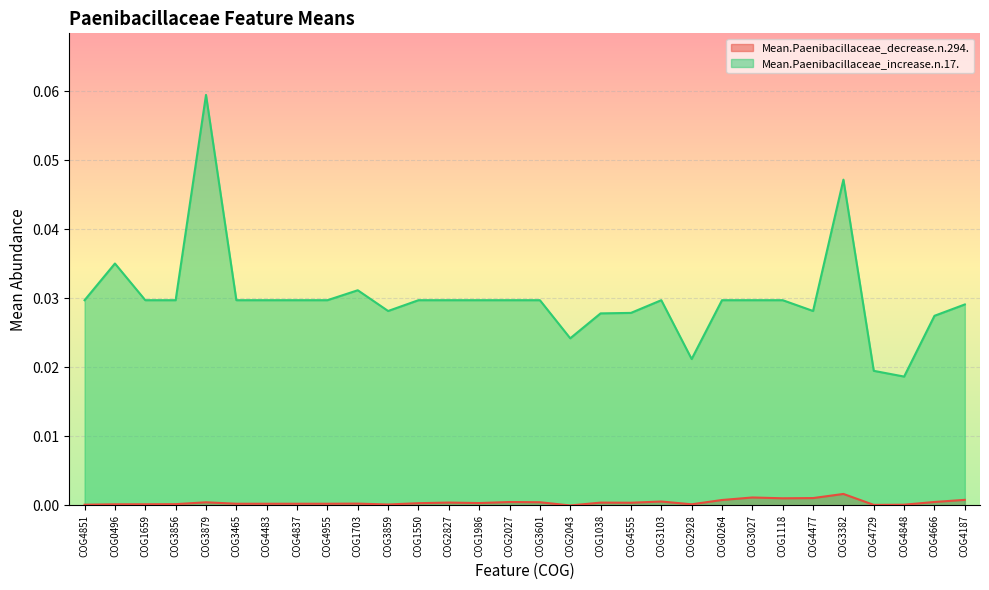

Reading left to right, extract all data points from this chart.

Mean.Paenibacillaceae_decrease.n.294.: 0.0	0.0	0.0	0.0	0.0	0.0	0.0	0.0	0.0	0.0	0.0	0.0	0.0	0.0	0.0	0.0	0.0	0.0	0.0	0.0	0.0	0.0	0.0	0.0	0.0	0.0	0.0	0.0	0.0	0.0
Mean.Paenibacillaceae_increase.n.17.: 0.0	0.0	0.0	0.0	0.1	0.0	0.0	0.0	0.0	0.0	0.0	0.0	0.0	0.0	0.0	0.0	0.0	0.0	0.0	0.0	0.0	0.0	0.0	0.0	0.0	0.0	0.0	0.0	0.0	0.0